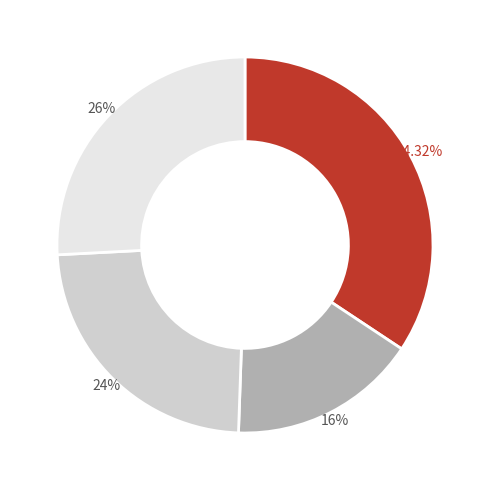

To the nearest percent, what is the difference between the largest and smallest slice percentages?

18%